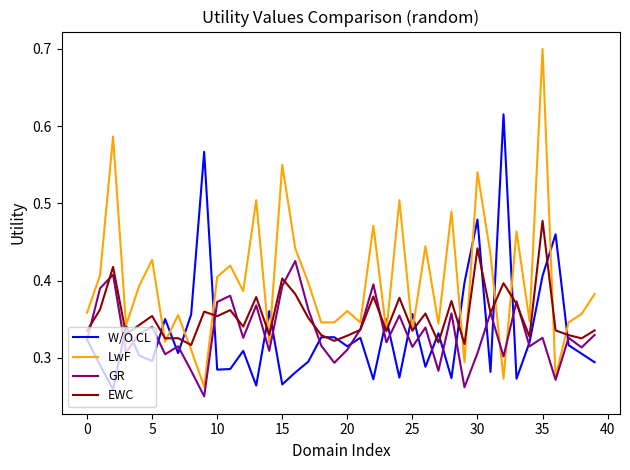

How many categories are shown in the chart?

40